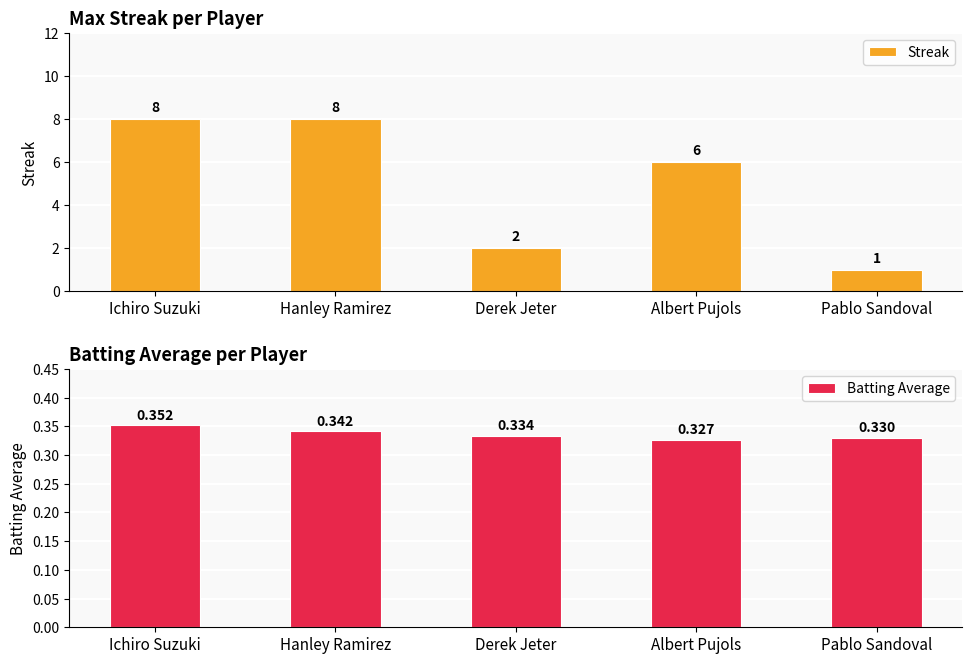

Is the value of Streak at Ichiro Suzuki greater than the value of Batting Average at Albert Pujols?

Yes